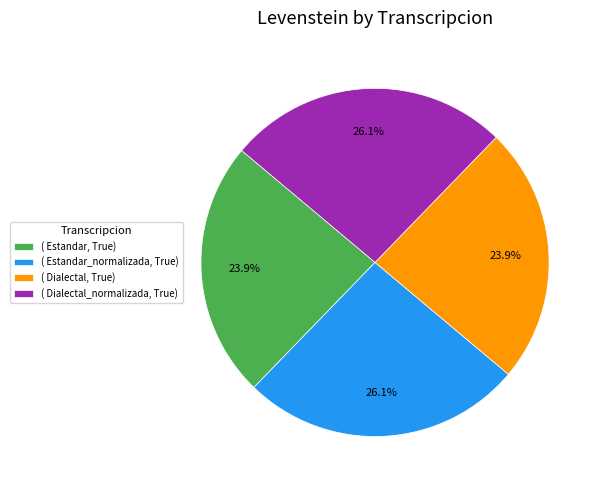

What is the ratio of the value at ( Dialectal, True) to the value at ( Estandar_normalizada, True)?

0.9